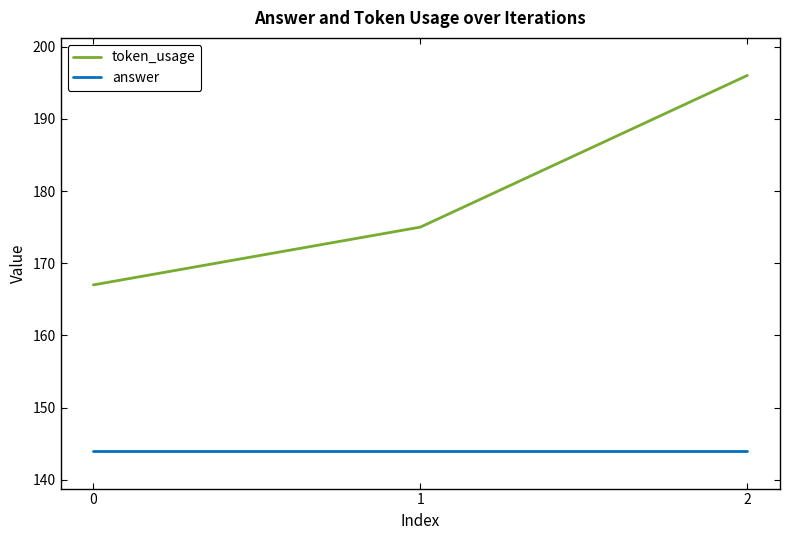

Which series has the widest spread of values?

token_usage